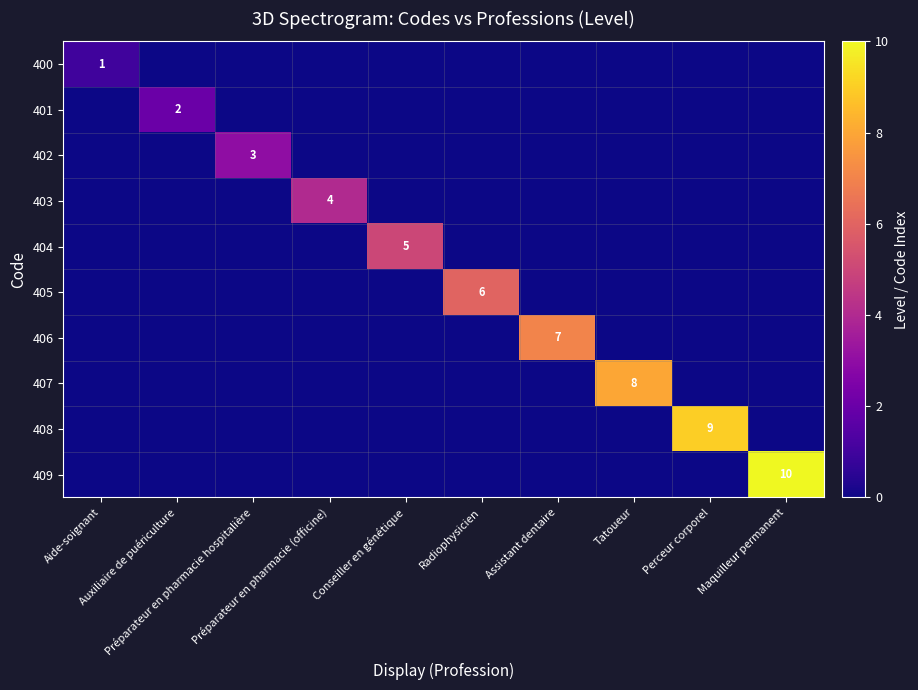

How many series are shown in this chart?

10